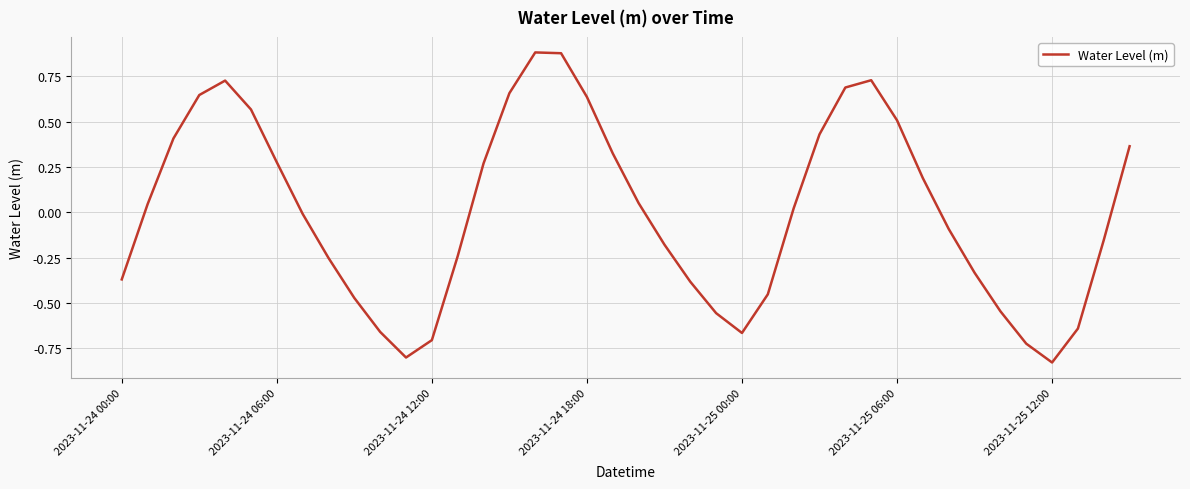

What is the difference between the maximum and minimum values?

1.7